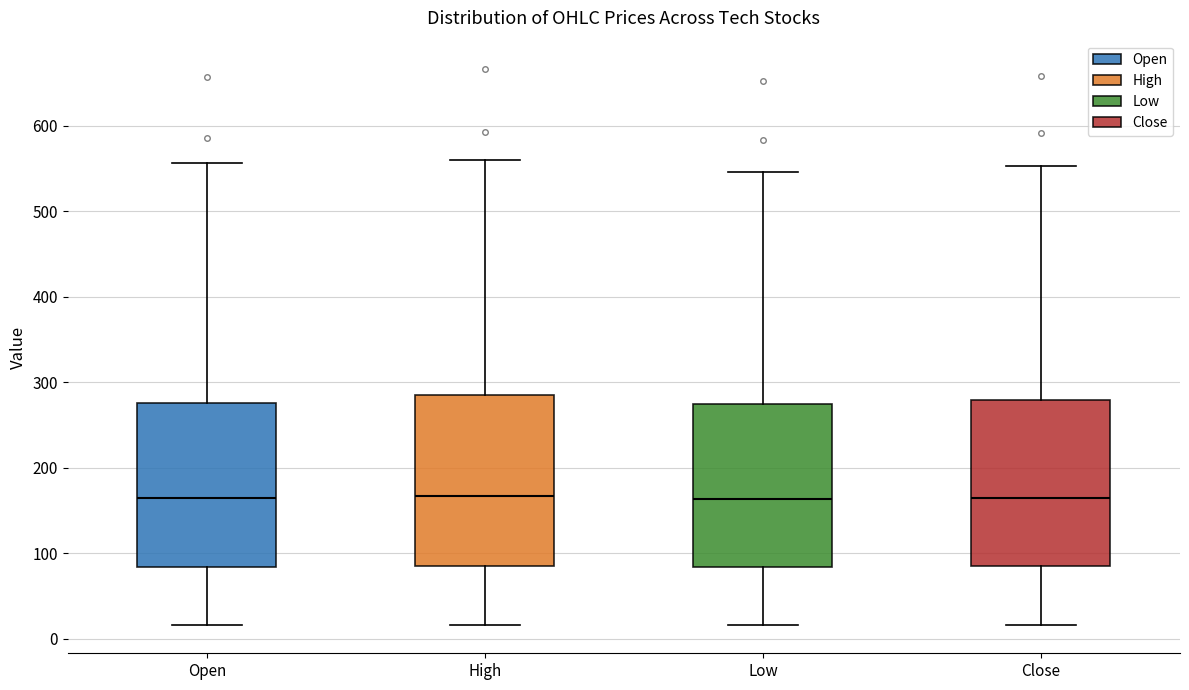

Reading left to right, read every box against the y-axis: the position of its median line, the range the box covers, and the ends of its whiskers. The values are not printed on the chart, so give them approximately, as read against the axis.

Open: median 170, box 80 to 280, whiskers 20 to 560
High: median 170, box 90 to 280, whiskers 20 to 560
Low: median 160, box 80 to 270, whiskers 20 to 550
Close: median 160, box 80 to 280, whiskers 20 to 550